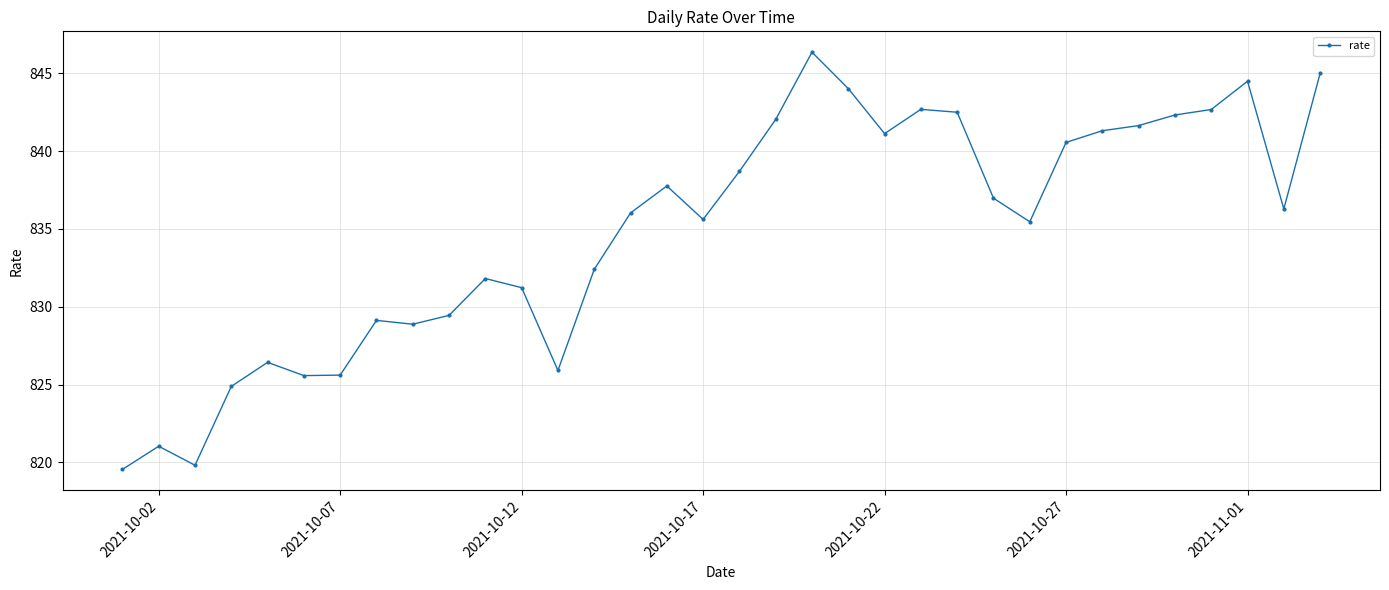

What is the value of the 1st point from the left?

819.5